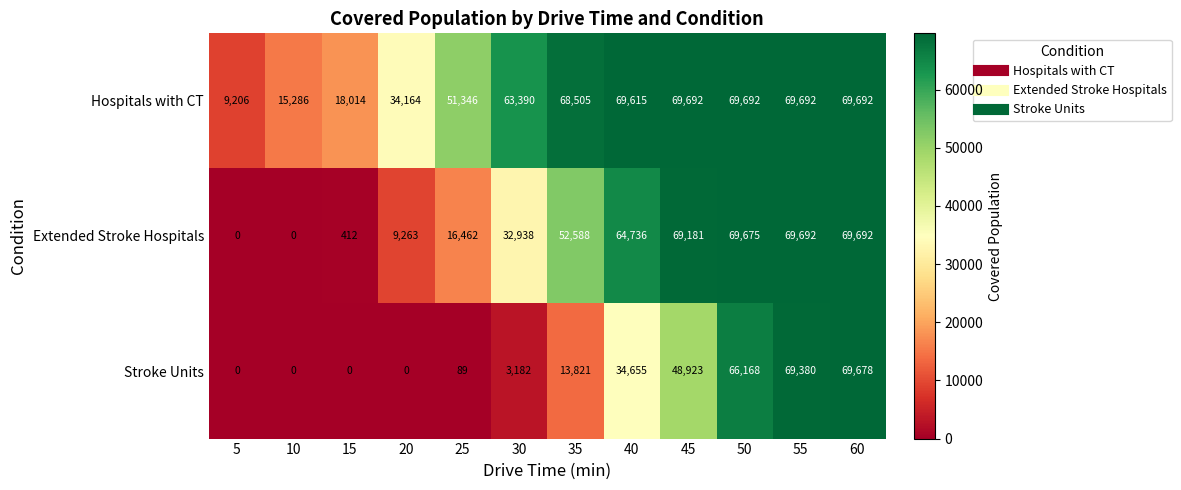

How many series are shown in this chart?

3